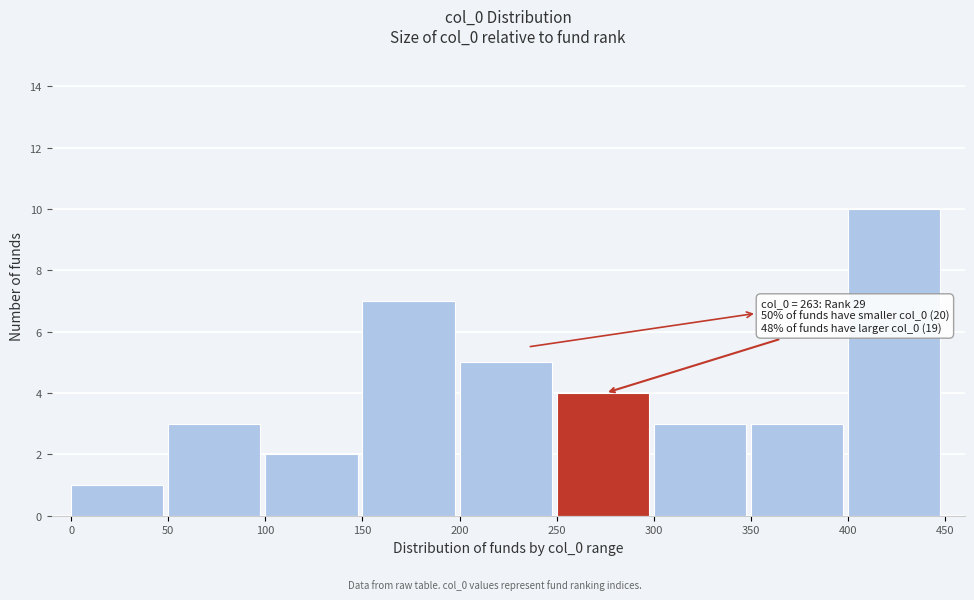

Which range on the x-axis has the tallest bar?

400 to 450